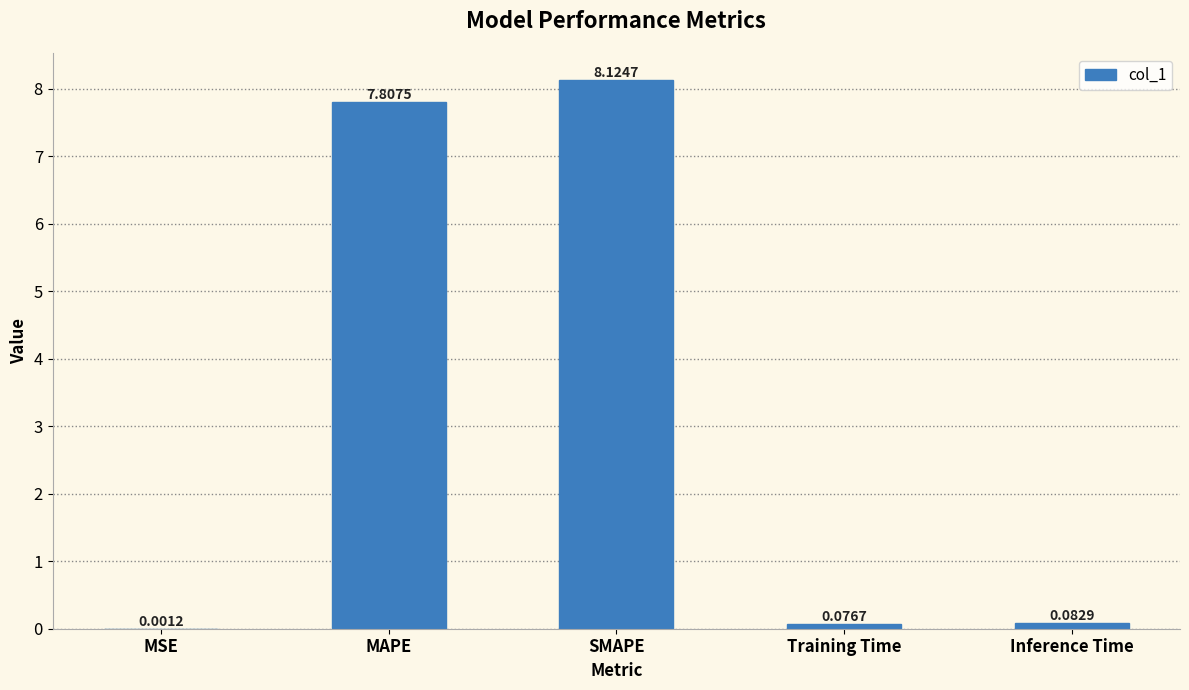

What is the average value?

3.2